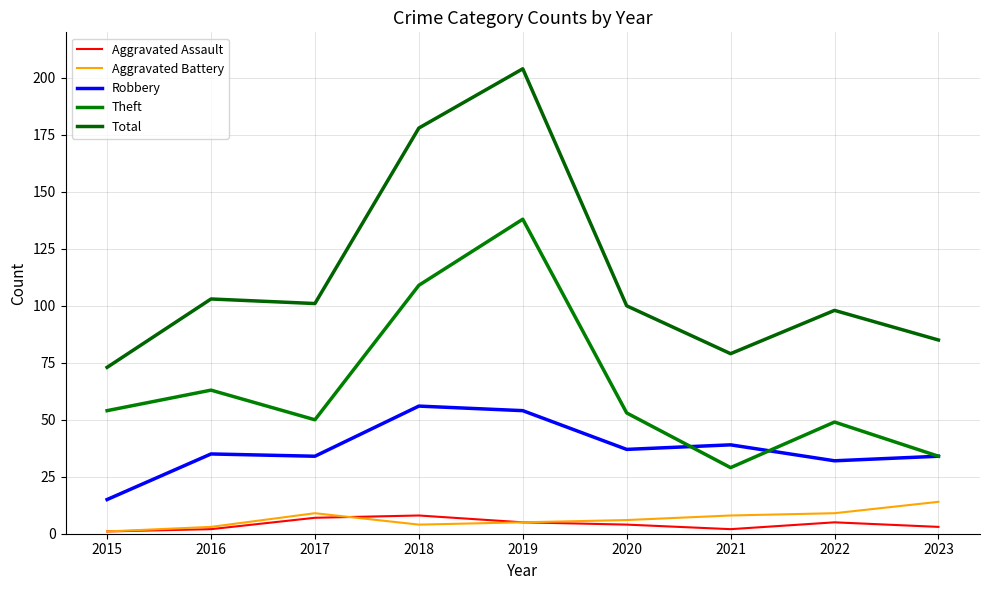

True or false: Total and Aggravated Assault intersect in this chart.

False